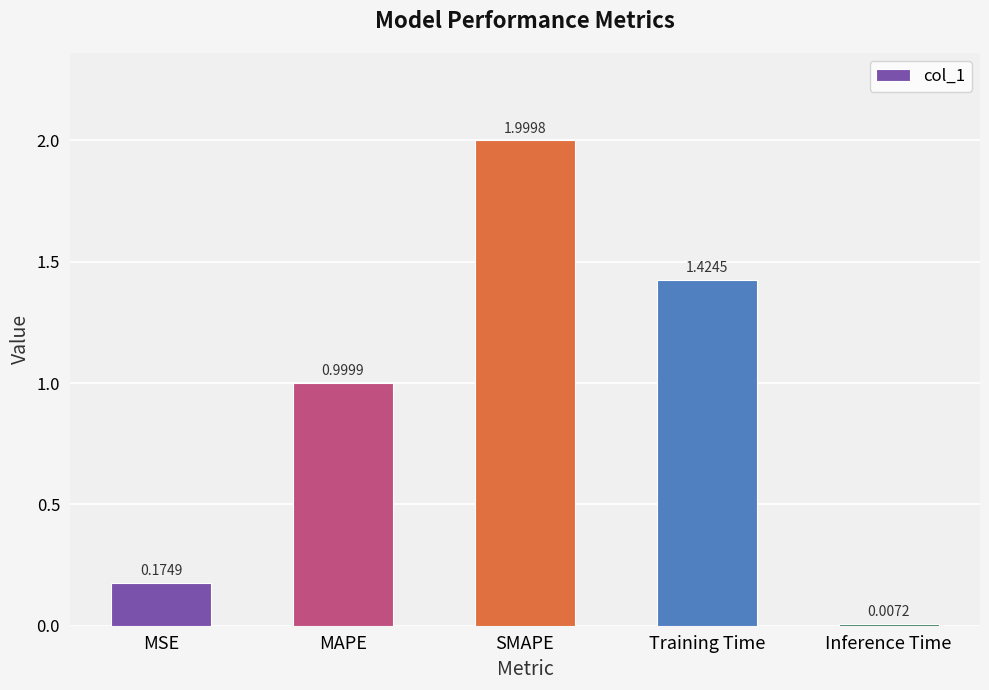

List the labels in order of value, smallest first.

Inference Time, MSE, MAPE, Training Time, SMAPE